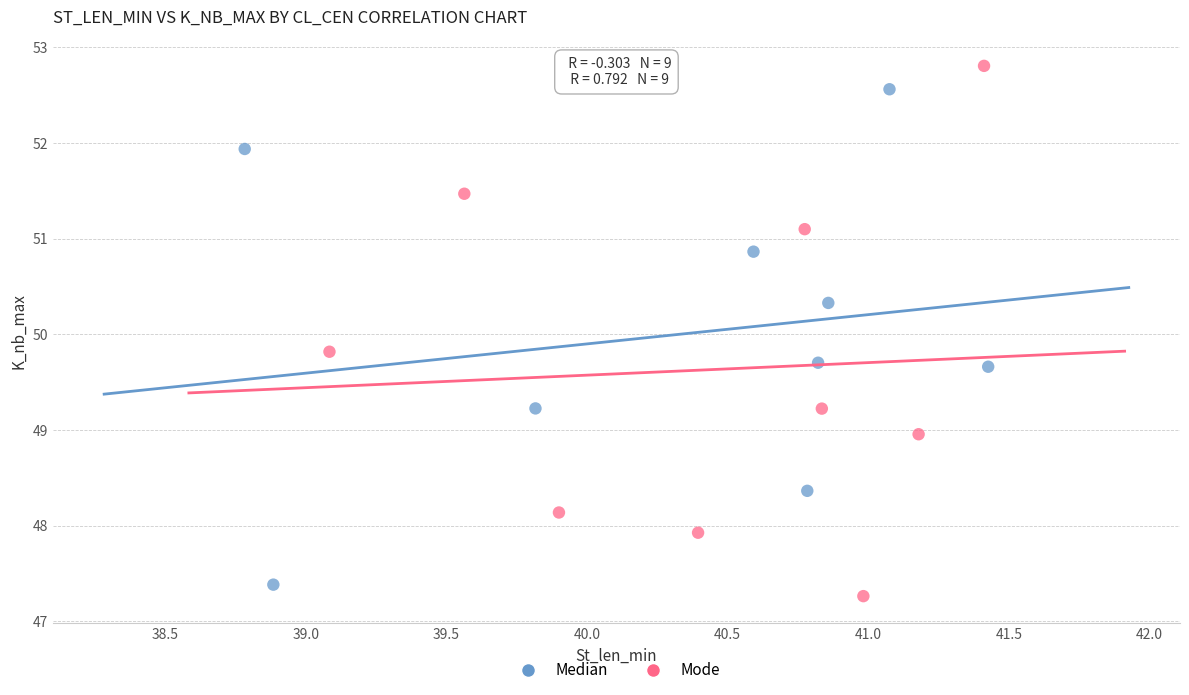

Which series reaches the minimum Y coordinate?

Mode